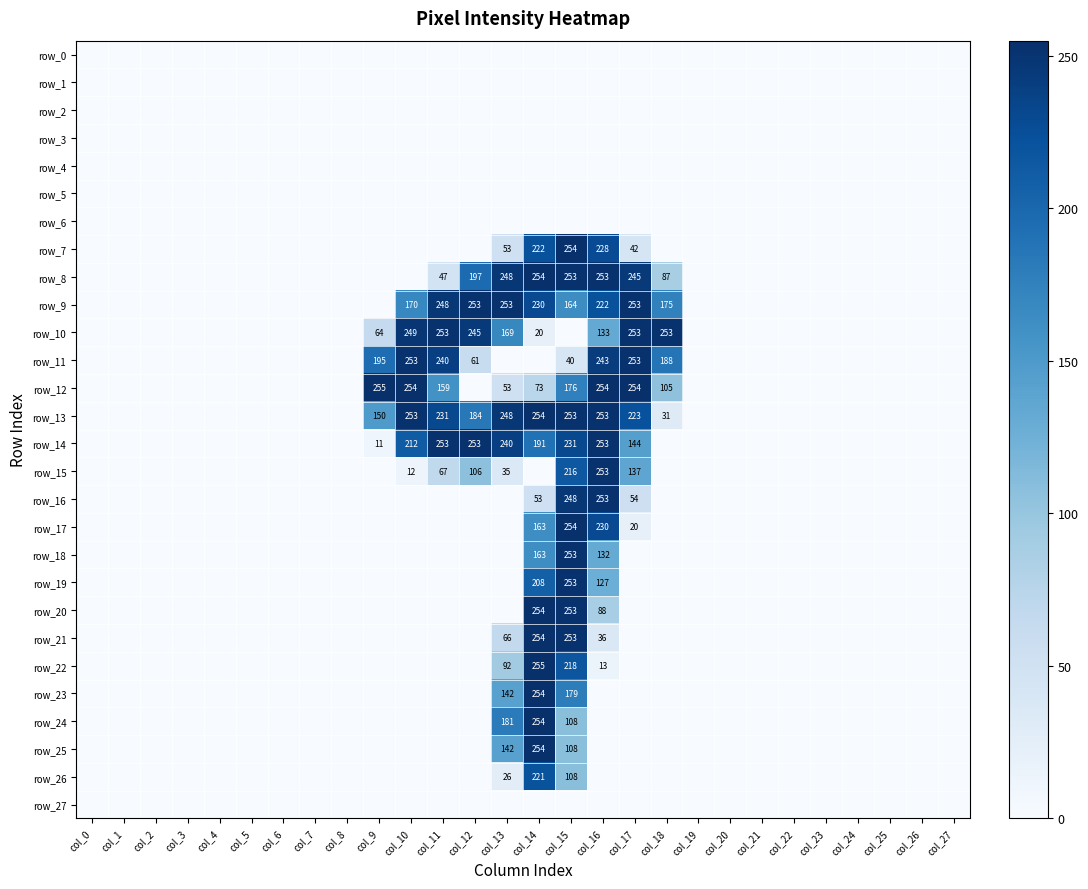

Where is row_12 nearest to the value 127?

col_18